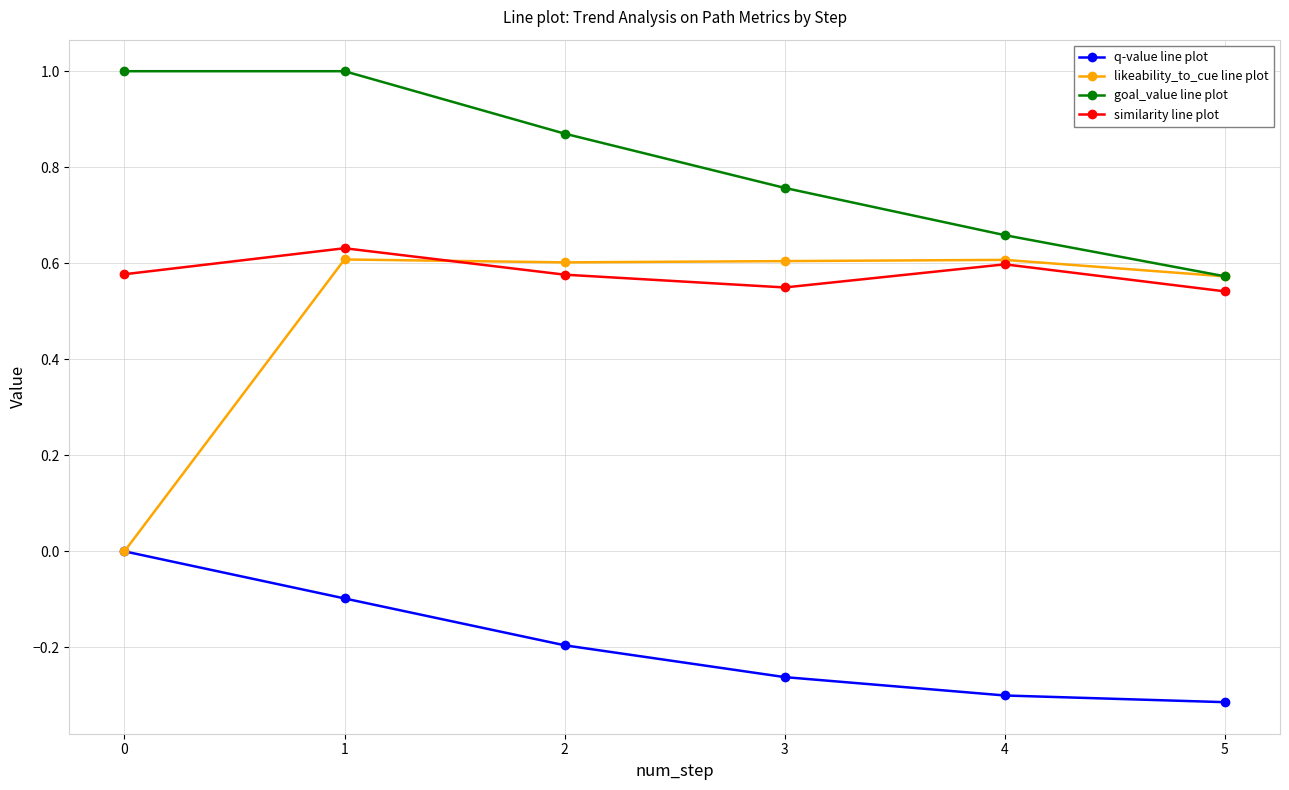

How many values in the q-value line plot series are below 0?

5